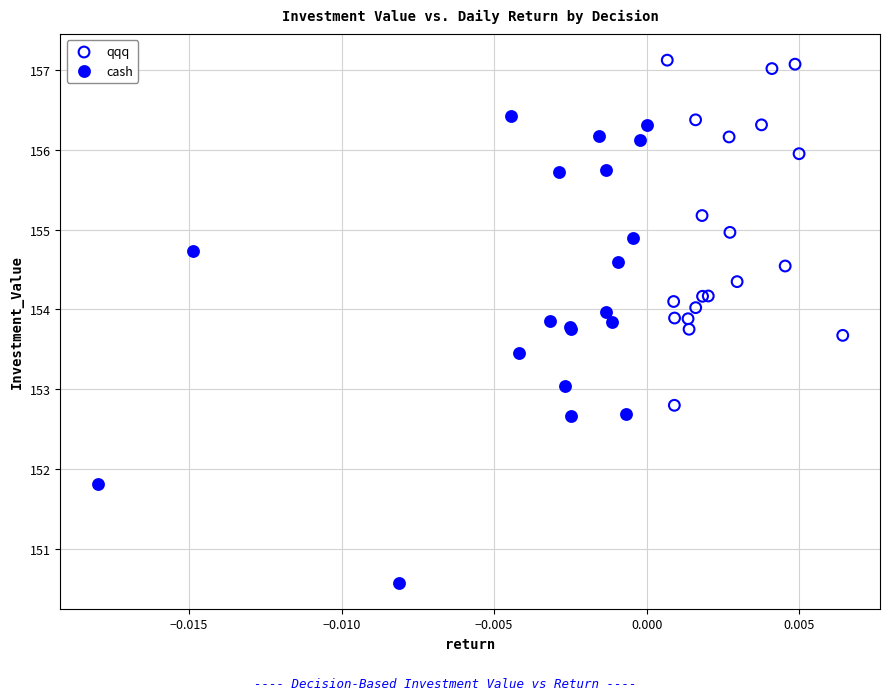

Which series contains the highest Y value?

qqq